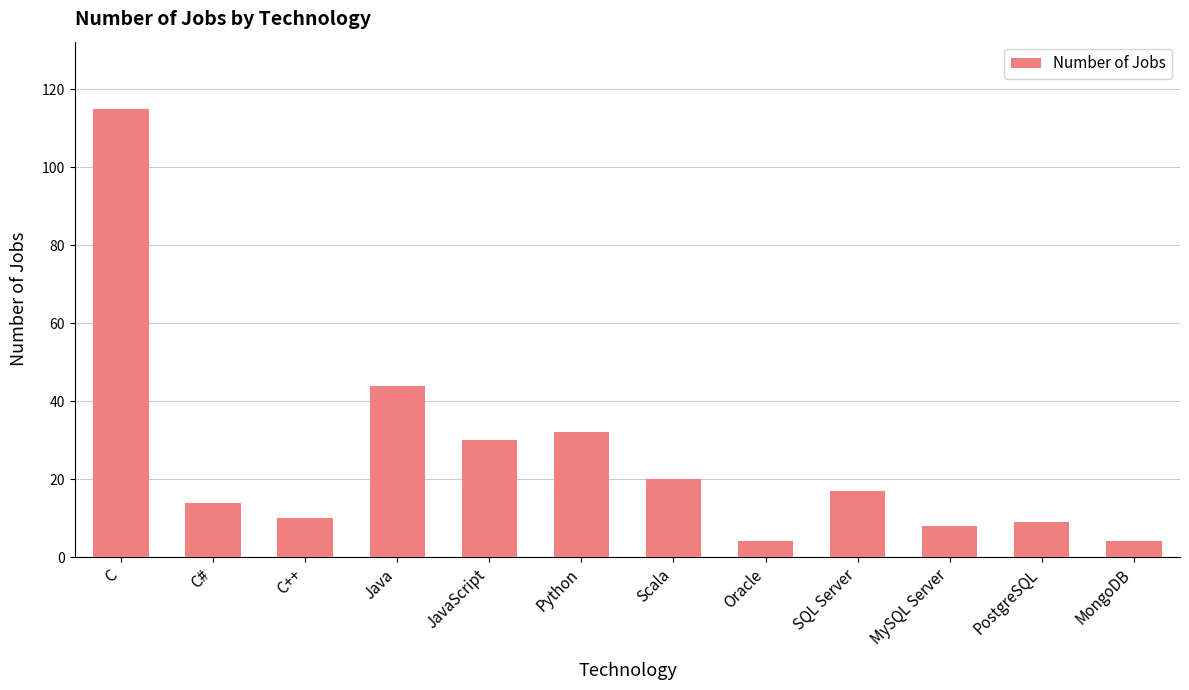

What is the label of the 8th bar from the right?

JavaScript